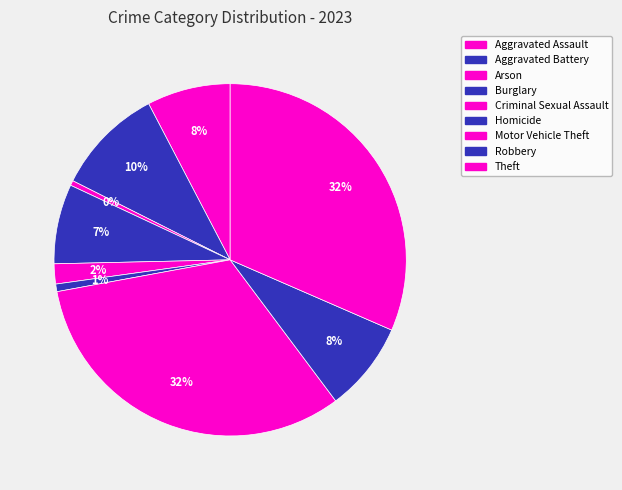

Is it true that Aggravated Assault is 8% of the pie?

True